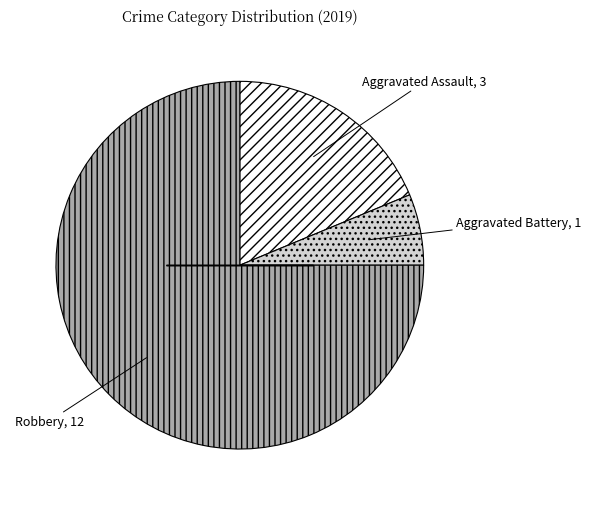

Is there any slice that represents more than half of the pie?

Yes